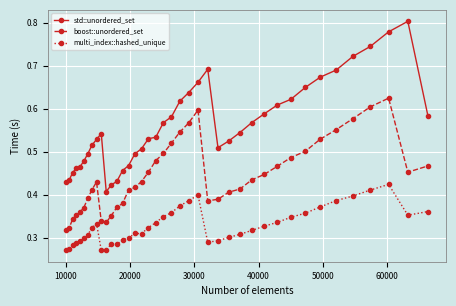

Which series has the largest total across all categories?

std::unordered_set